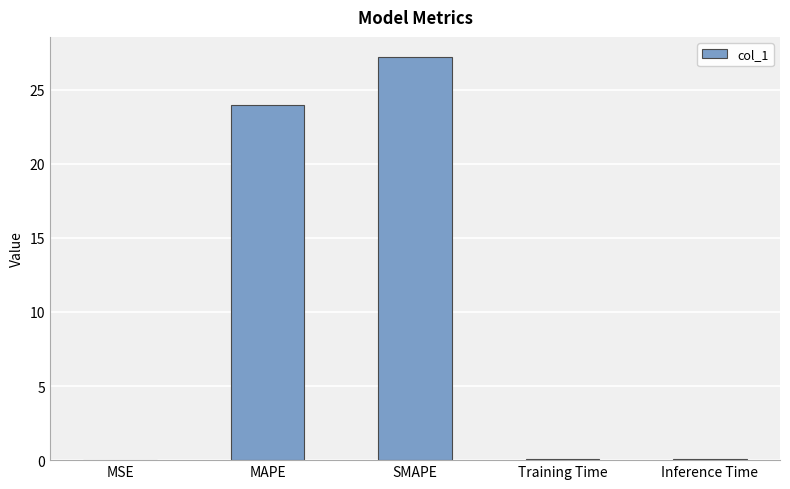

Does the chart contain stacked bars?

No